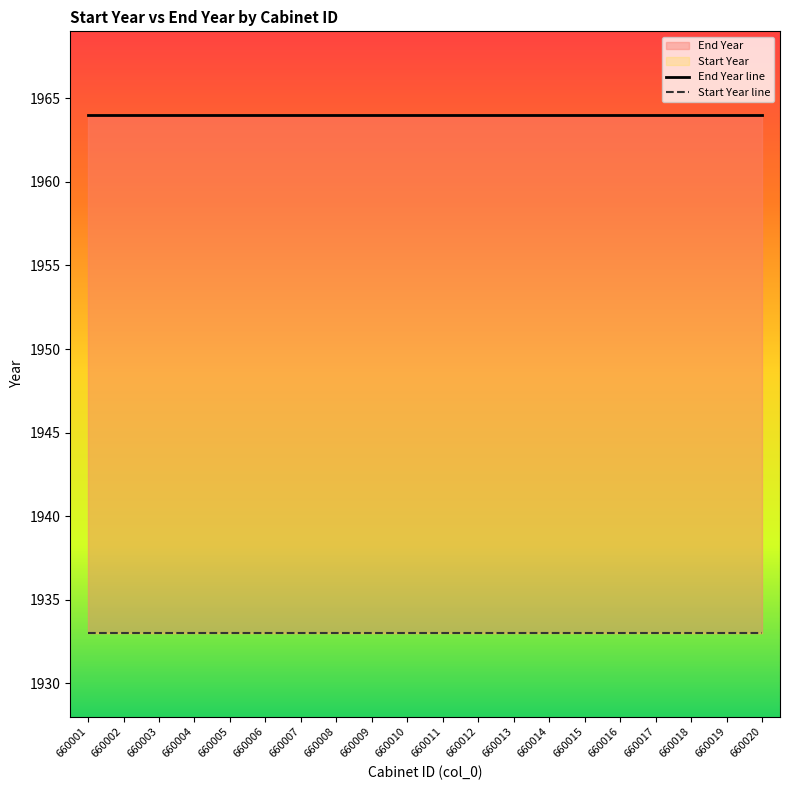

Is the value of End Year line at 660004 greater than the value of Start Year line at 660015?

Yes